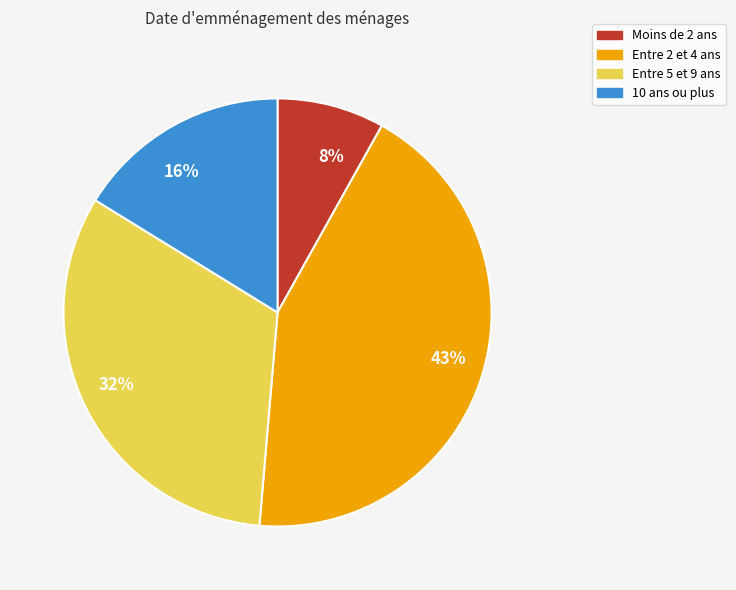

Between 16% and 43%, which is larger?

43%